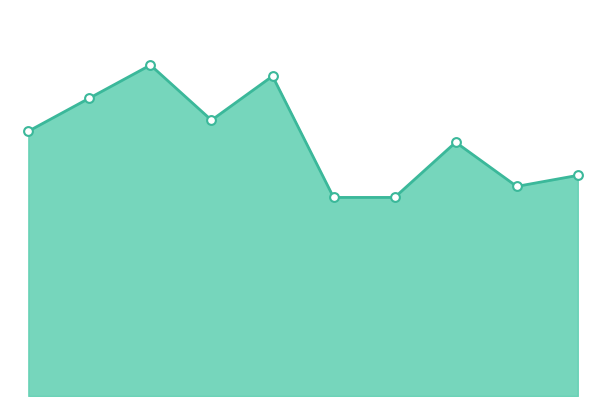

How many lines are shown in the chart?

1